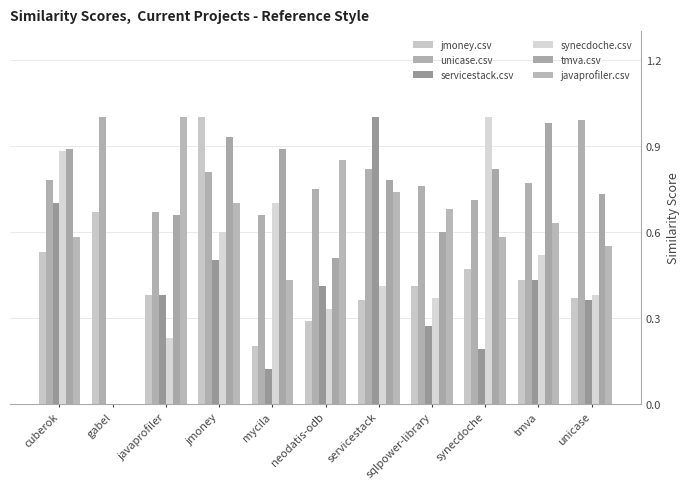

Reading left to right, extract all data points from this chart.

jmoney.csv: 0.5	0.7	0.4	1.0	0.2	0.3	0.4	0.4	0.5	0.4	0.4
unicase.csv: 0.8	1.0	0.7	0.8	0.7	0.8	0.8	0.8	0.7	0.8	1.0
servicestack.csv: 0.7	0.0	0.4	0.5	0.1	0.4	1.0	0.3	0.2	0.4	0.4
synecdoche.csv: 0.9	0.0	0.2	0.6	0.7	0.3	0.4	0.4	1.0	0.5	0.4
tmva.csv: 0.9	0.0	0.7	0.9	0.9	0.5	0.8	0.6	0.8	1.0	0.7
javaprofiler.csv: 0.6	0.0	1.0	0.7	0.4	0.8	0.7	0.7	0.6	0.6	0.6